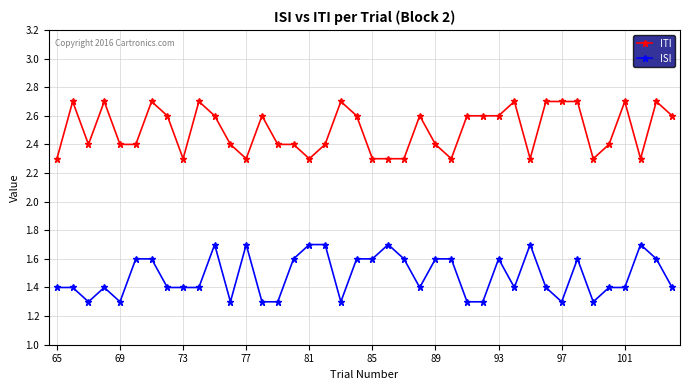

True or false: ITI and ISI cross at least once.

False